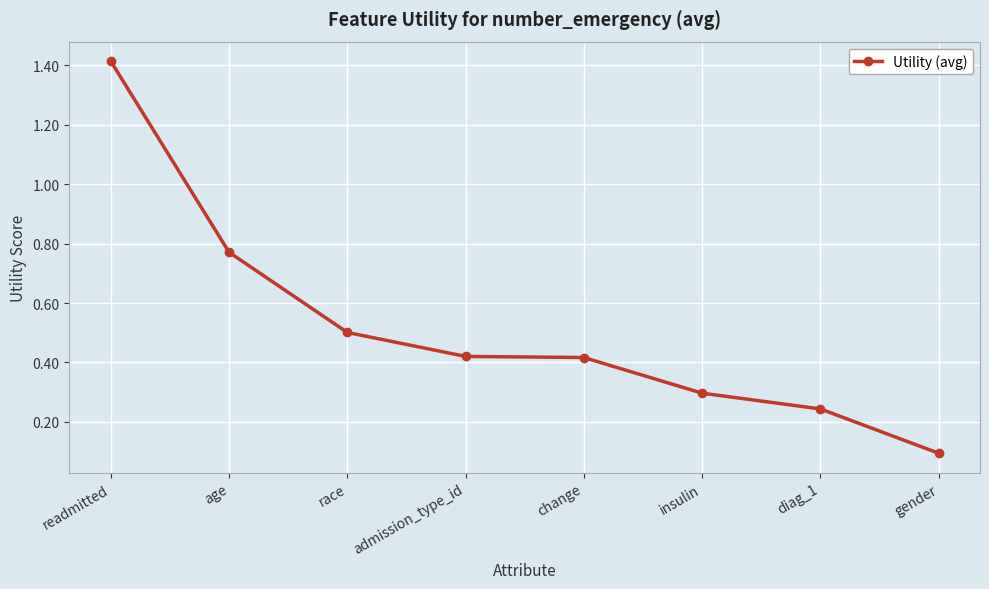

At which label is the value closest to 0?

gender